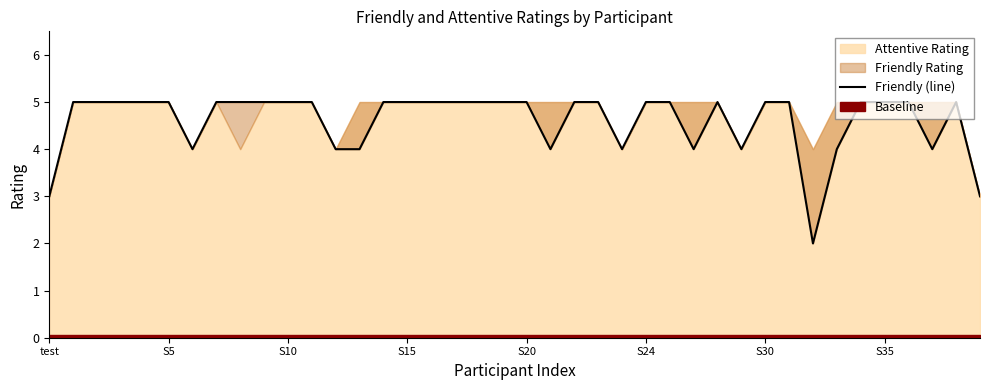

What is the average value?

5